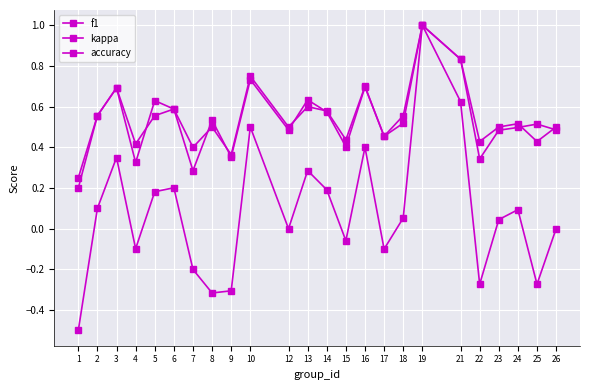

What is the minimum value for f1?

0.2